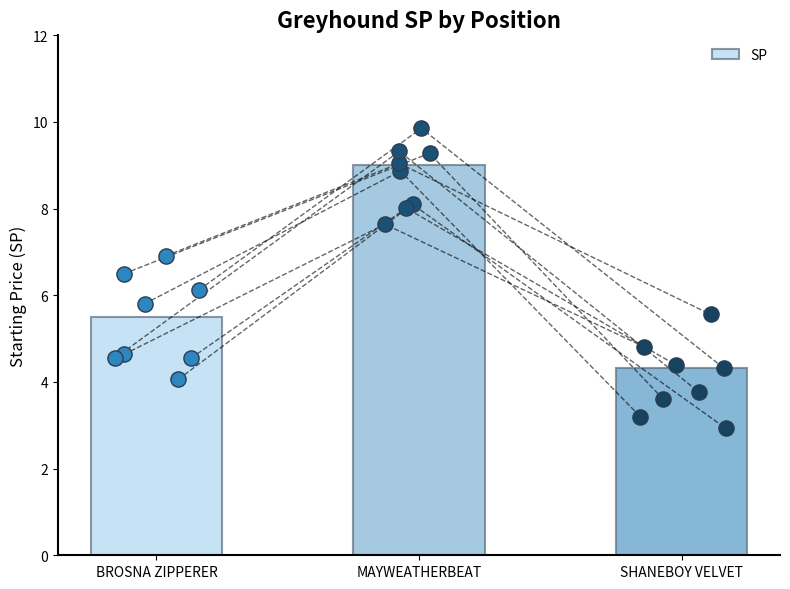

Approximately how many times larger is the value at SHANEBOY VELVET compared to BROSNA ZIPPERER?

0.8